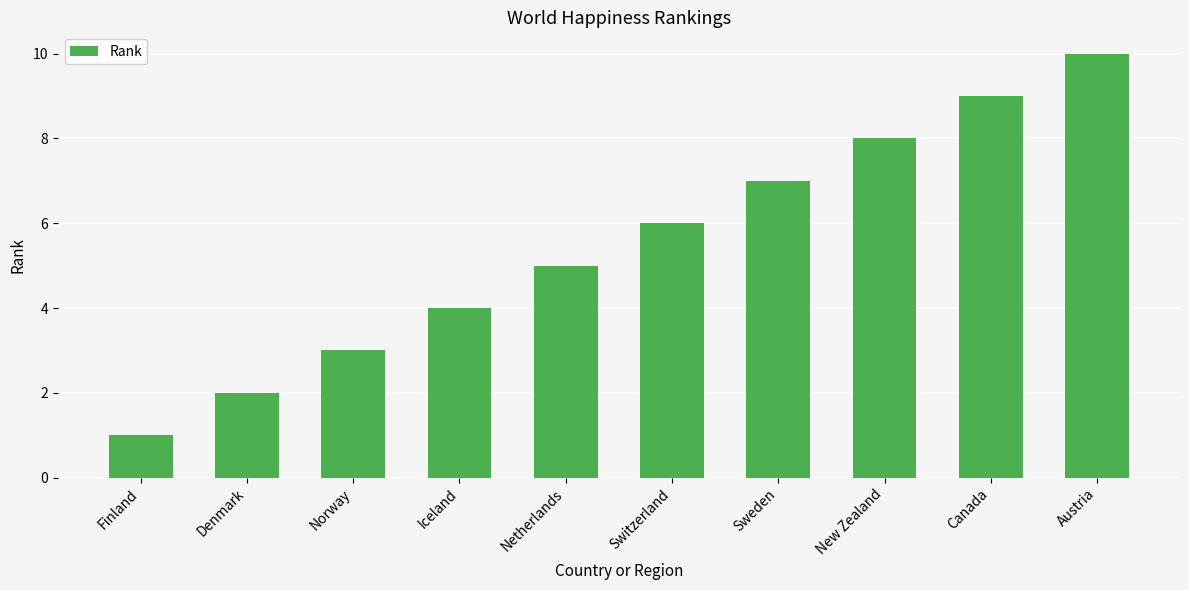

At which category does the chart reach its peak across all series?

Austria